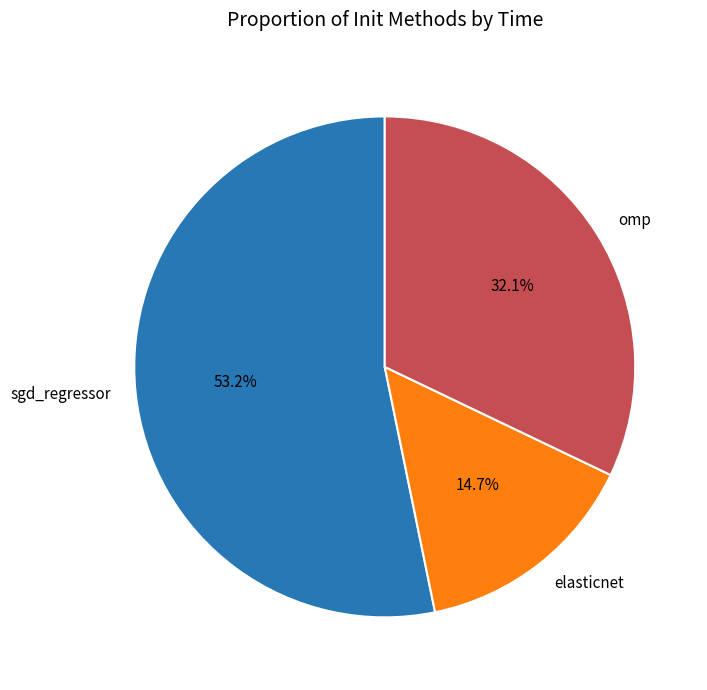

To the nearest percent, what is the combined percentage of elasticnet and omp?

47%